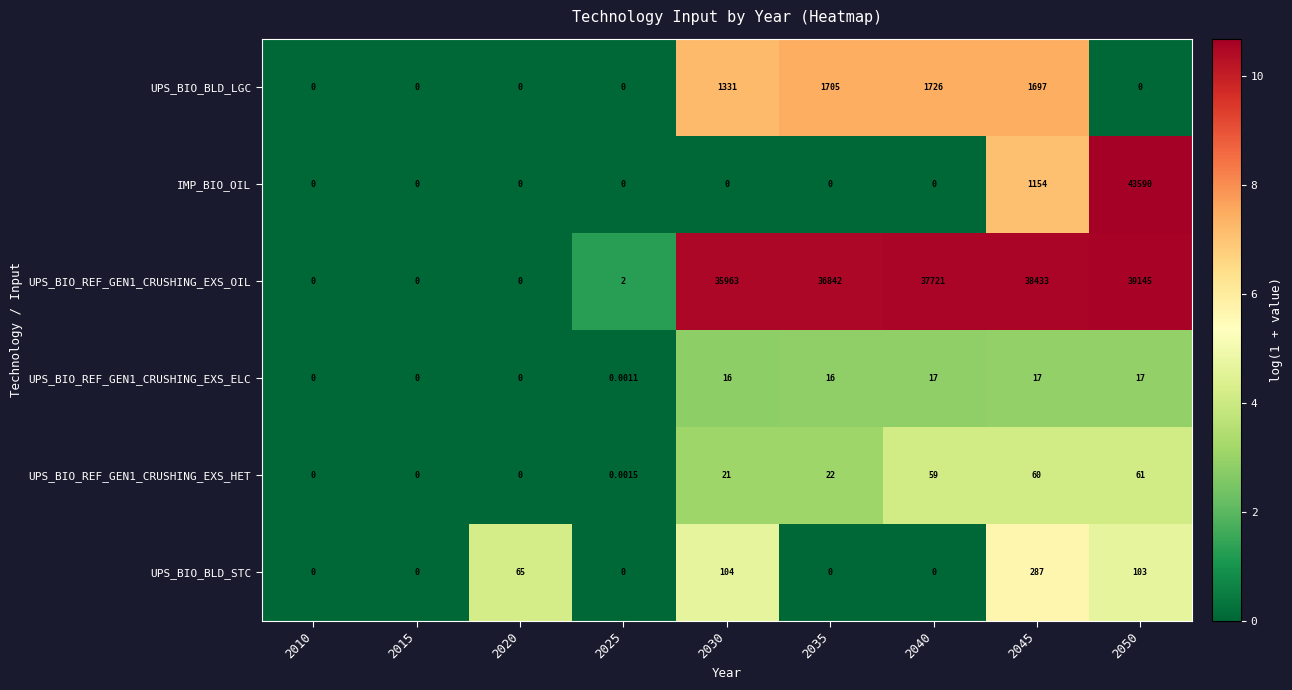

Which series has the widest spread of values?

IMP_BIO_OIL